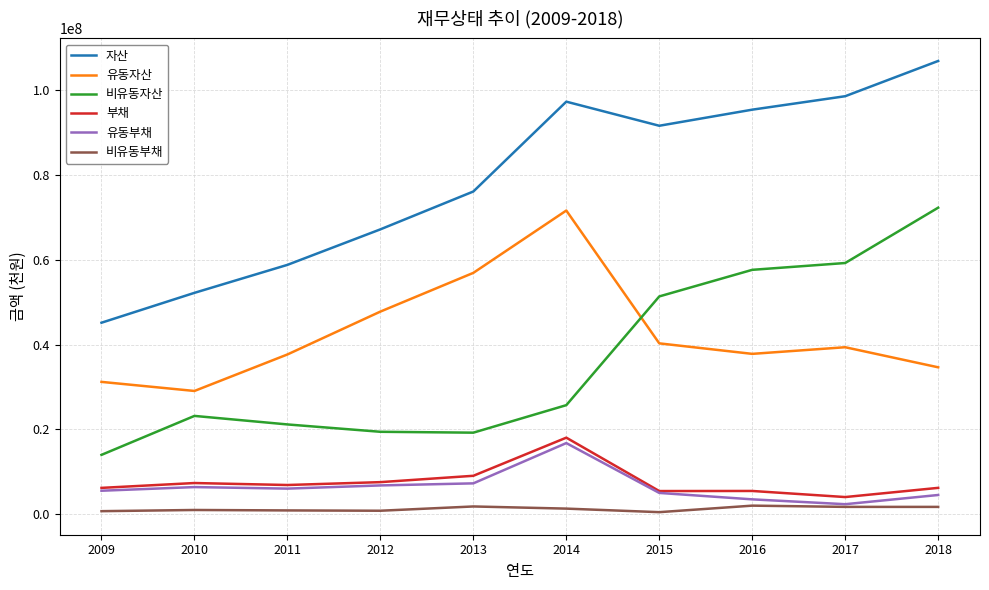

What is the lowest value of the 비유동자산 series?

13960338